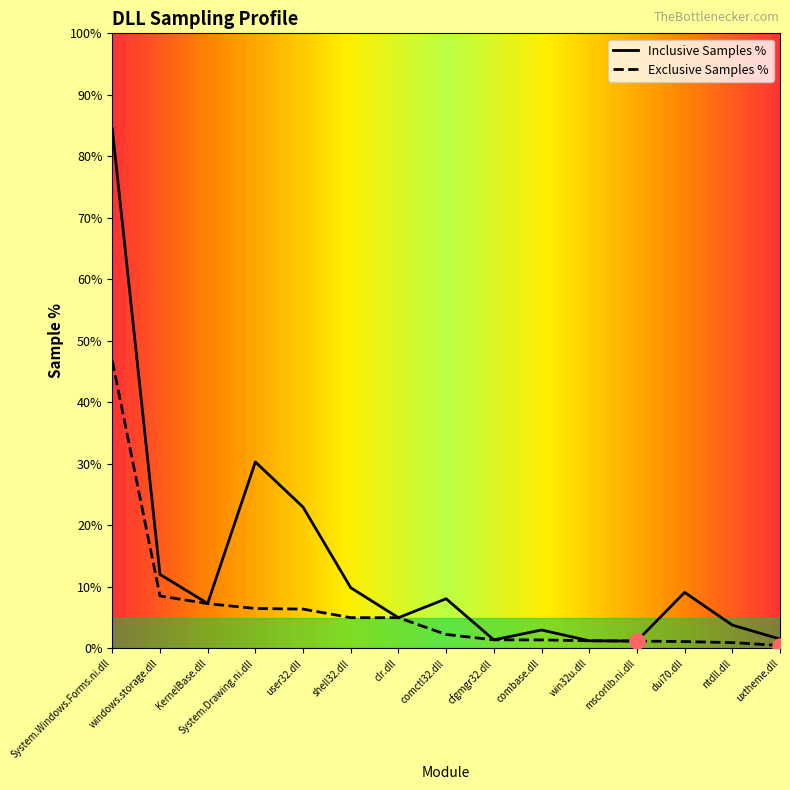

Which series reaches the minimum Y coordinate?

Exclusive Samples %